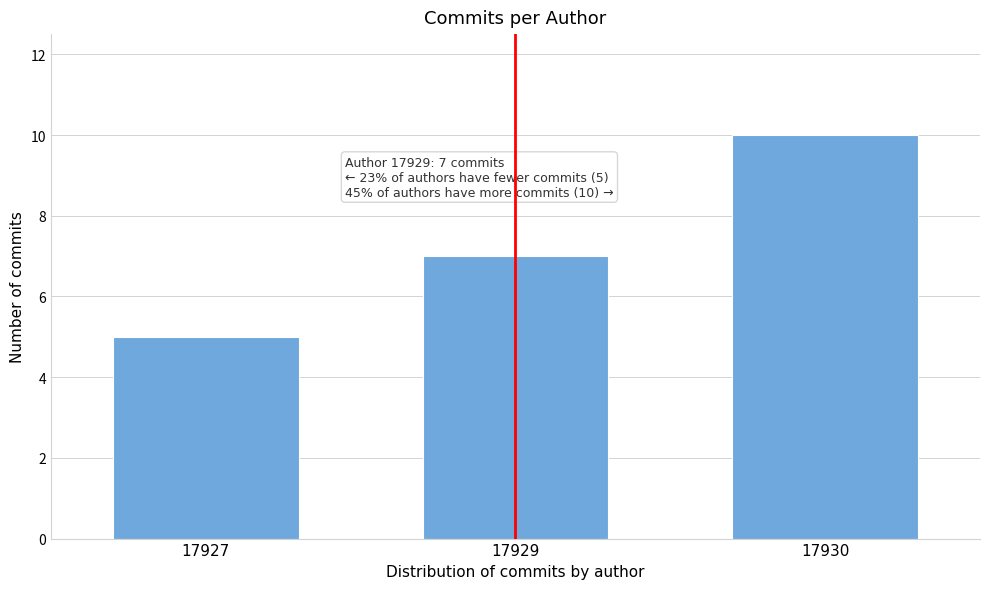

Reading left to right, extract all data points from this chart.

5	7	10